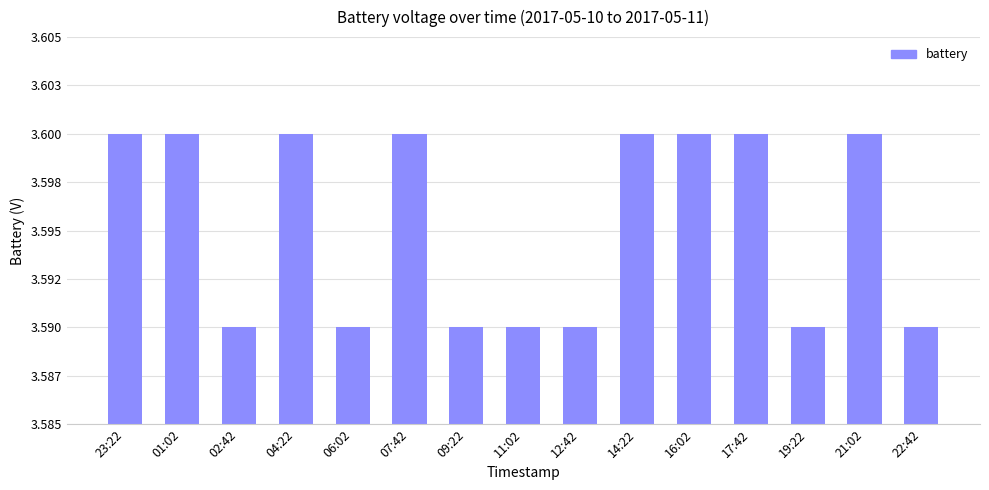

How many distinct data groups are displayed?

1